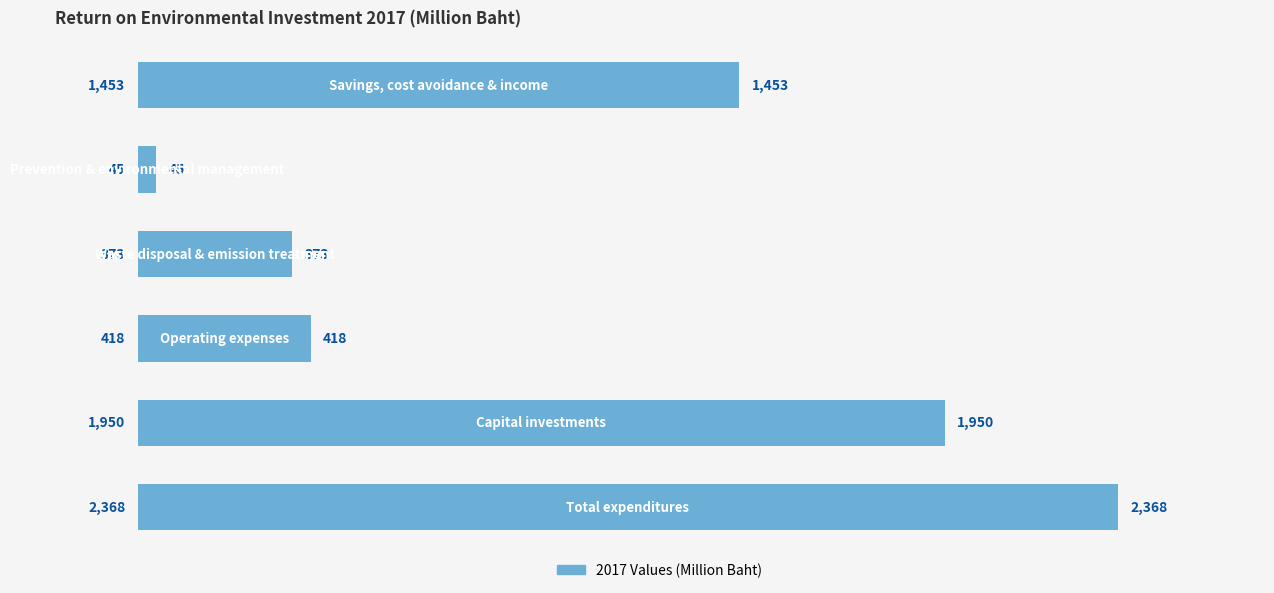

What is the smallest value displayed?

45